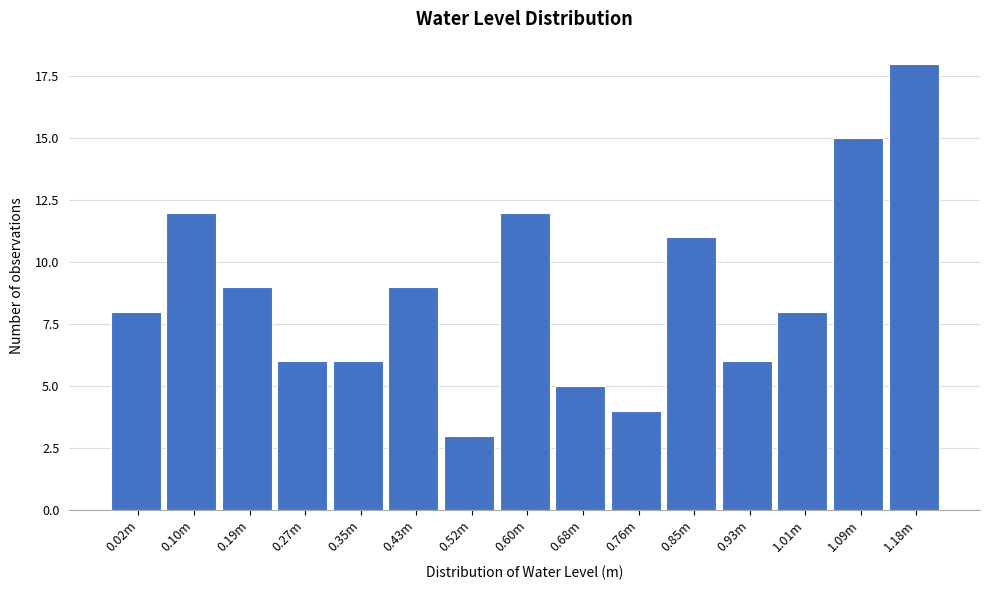

Reading left to right, transcribe all the data shown in this chart.

8	12	9	6	6	9	3	12	5	4	11	6	8	15	18